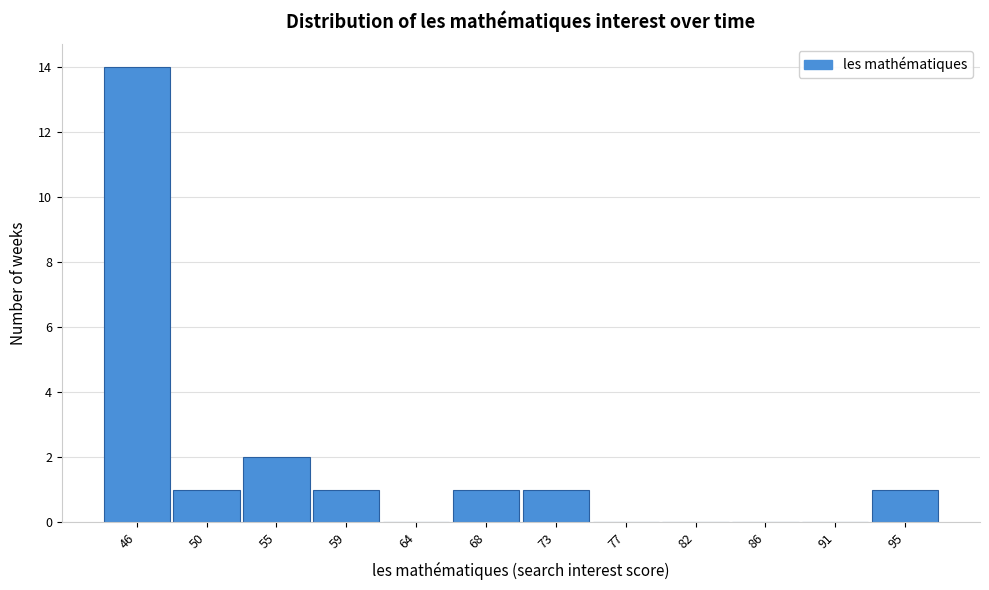

Which label corresponds to the largest value in the chart?

46